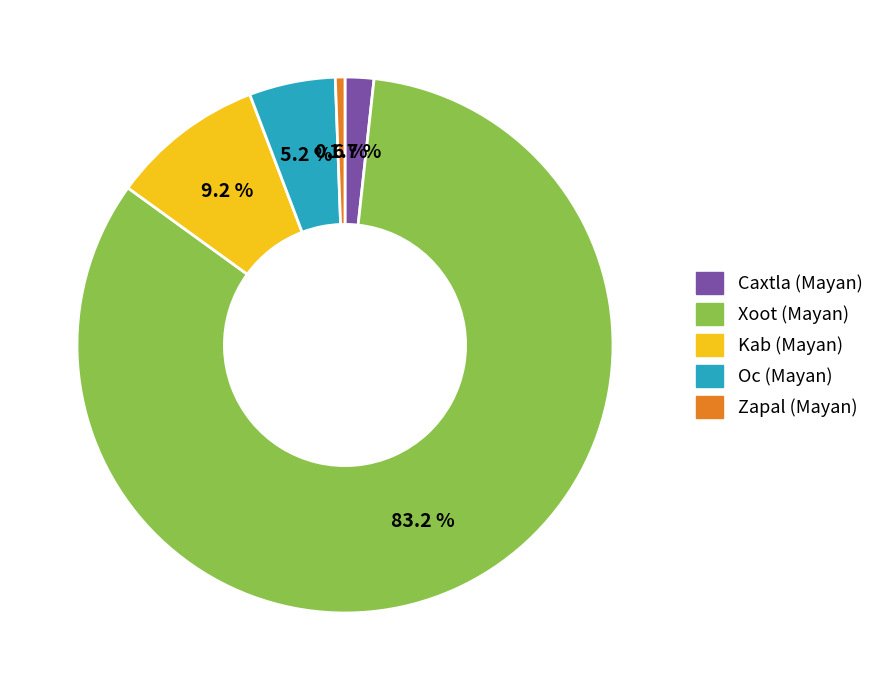

What percentage is the Zapal (Mayan) slice, to the nearest percent?

1%